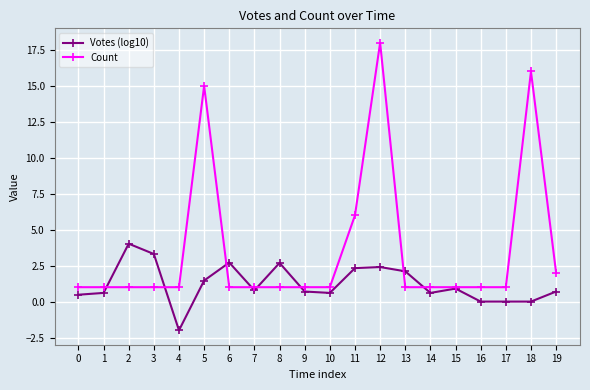

True or false: Count has more than 2 interior local peaks.

True